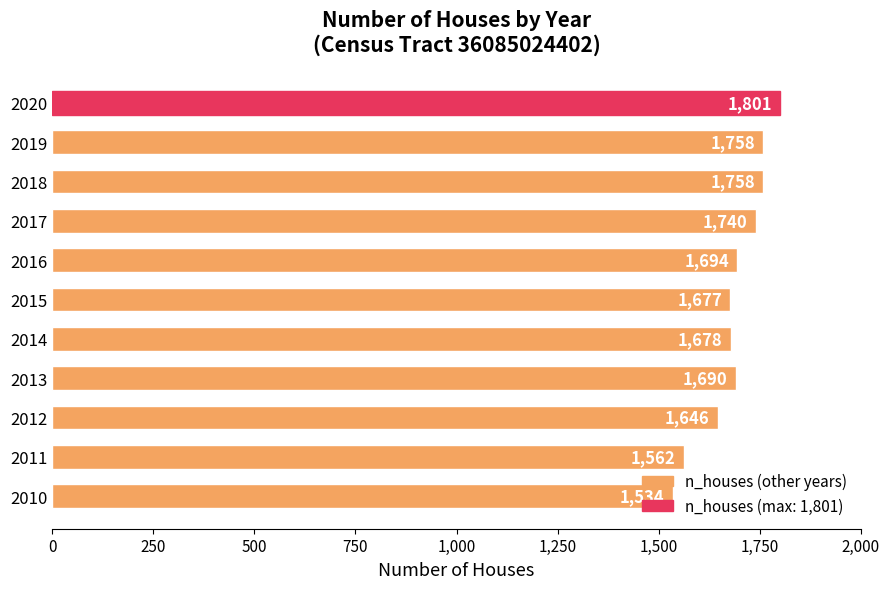

At which label is the value closest to 1667?

2015